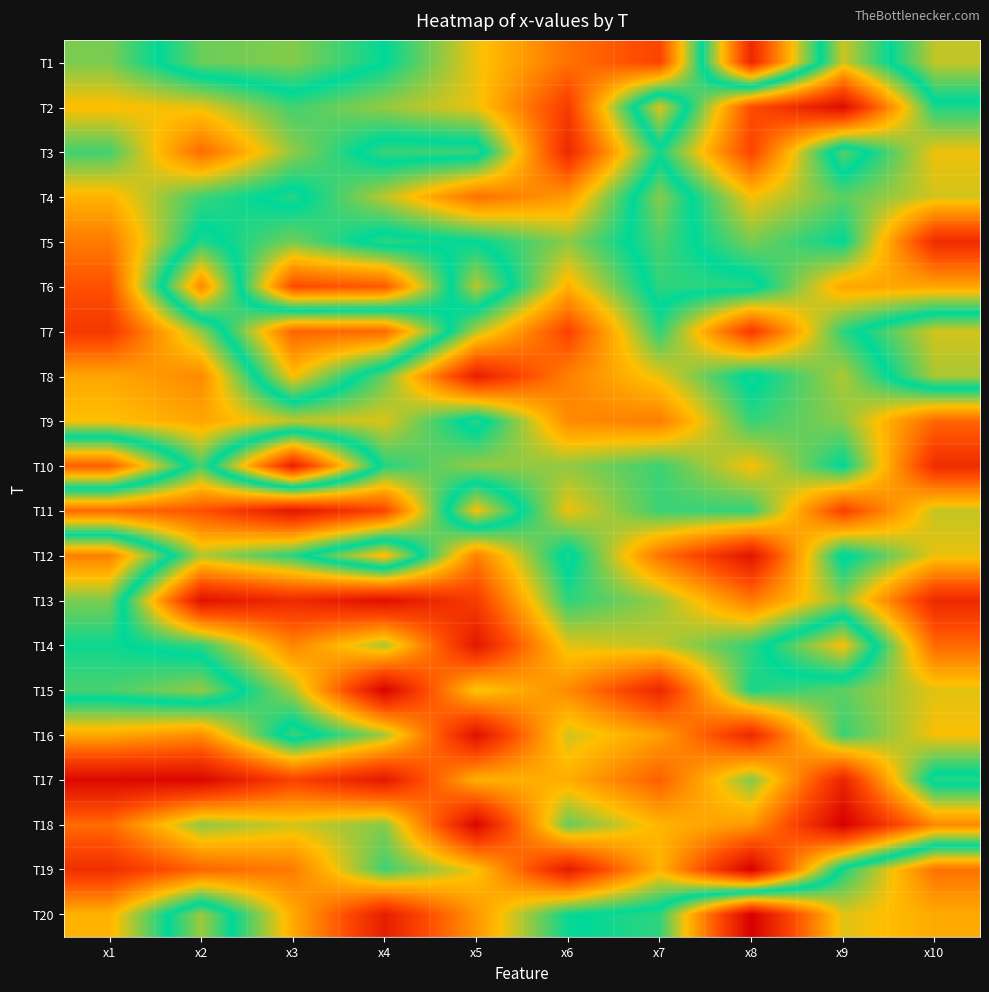

What is the difference between the highest and lowest values at x7?

5.6